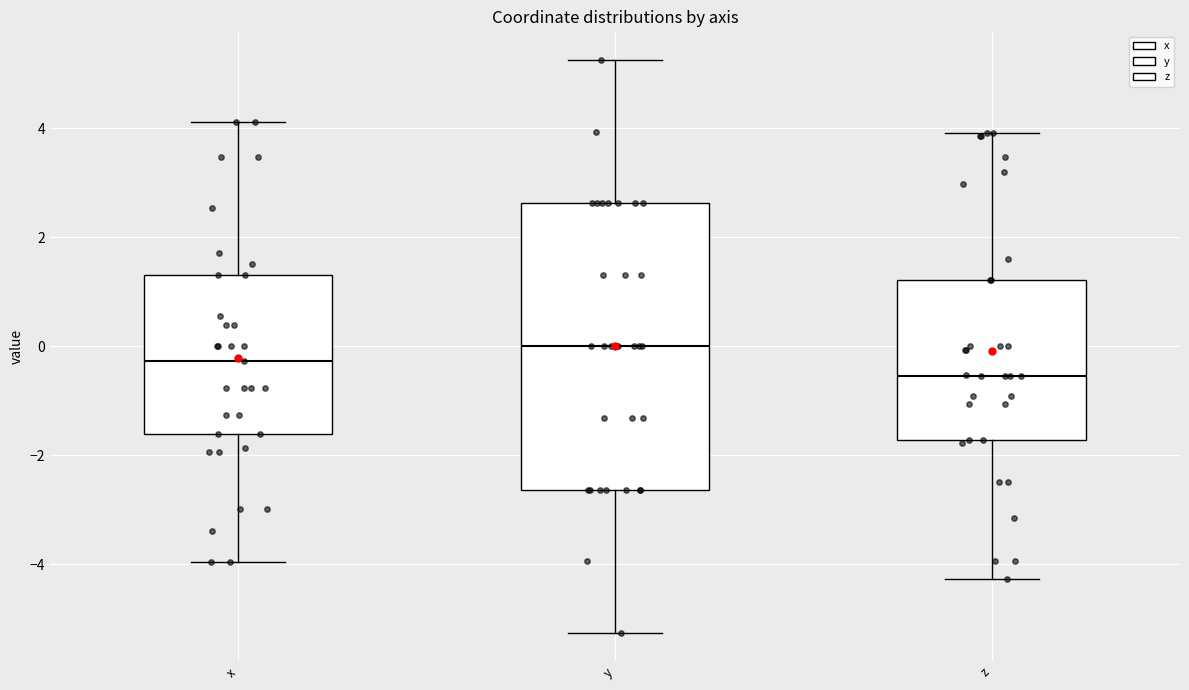

Where does the median line of the box for z sit on the y-axis? The values are not printed on the chart, so give them approximately, as read against the axis.

-0.6